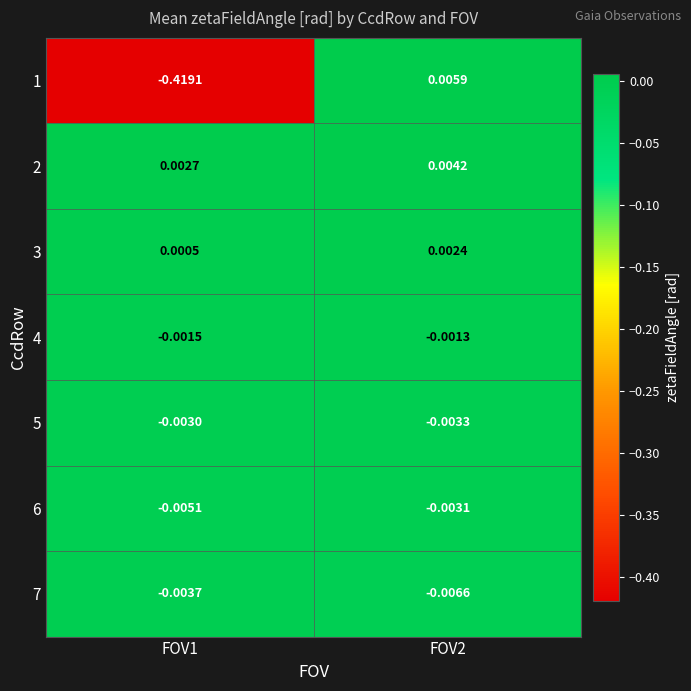

Is the value of 2 at FOV1 greater than the value of 3 at FOV1?

Yes